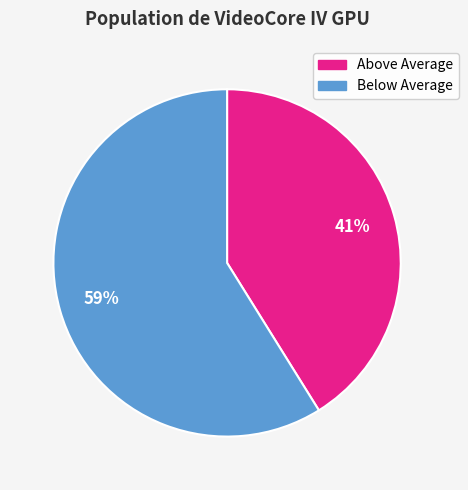

Combined, do Above Average and Below Average account for over 50%?

Yes